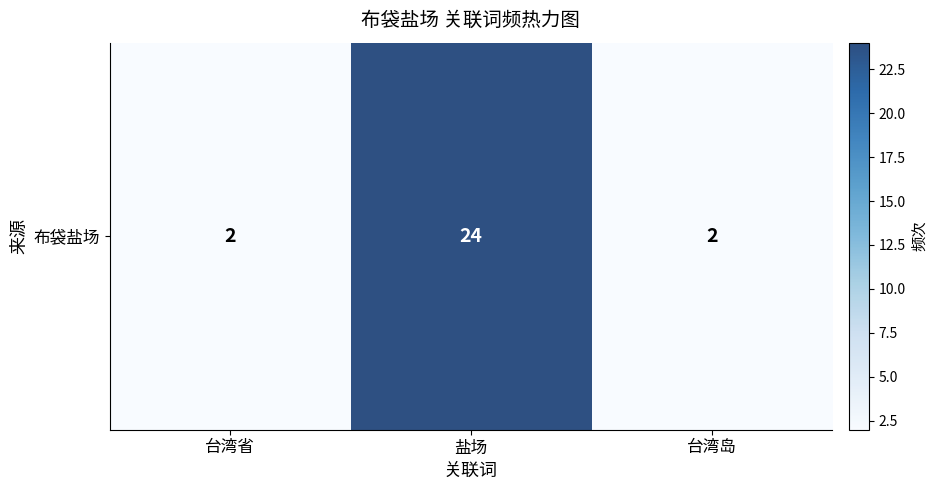

Rank the categories by value from highest to lowest.

盐场, 台湾省, 台湾岛